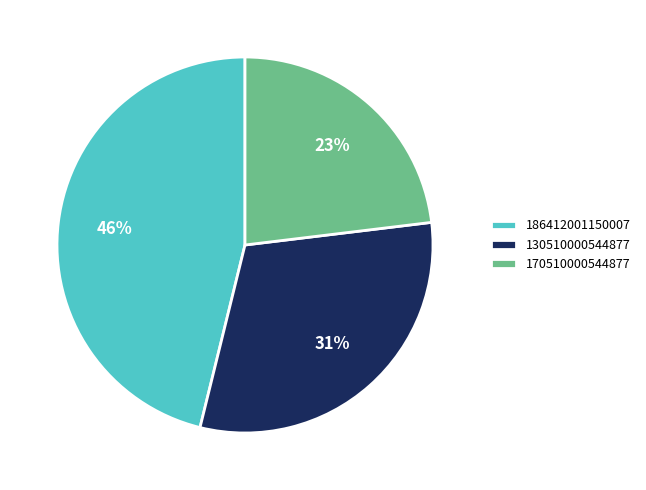

The 170510000544877 slice represents 23% of the pie. True or false?

True